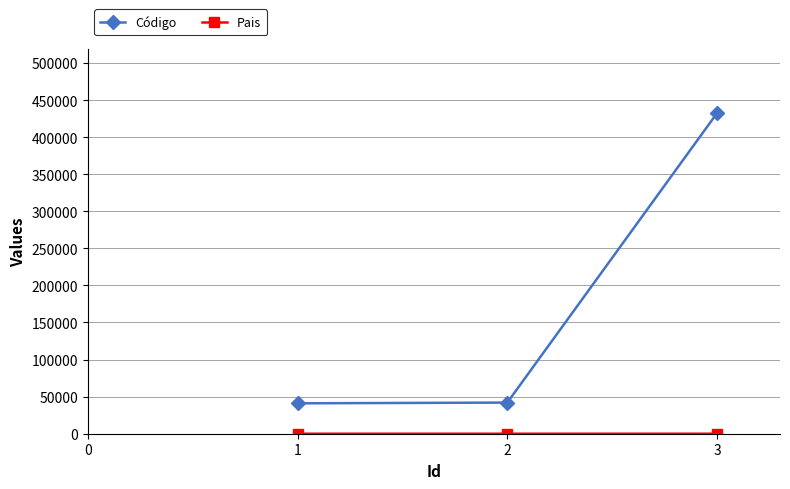

What is the difference between the maximum and minimum values in the Código series?

391432